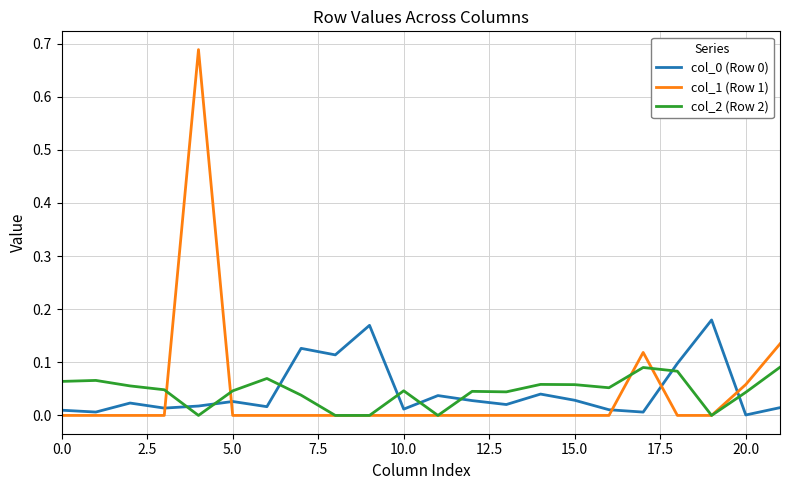

How many times do col_1 (Row 1) and col_0 (Row 0) cross each other?

5